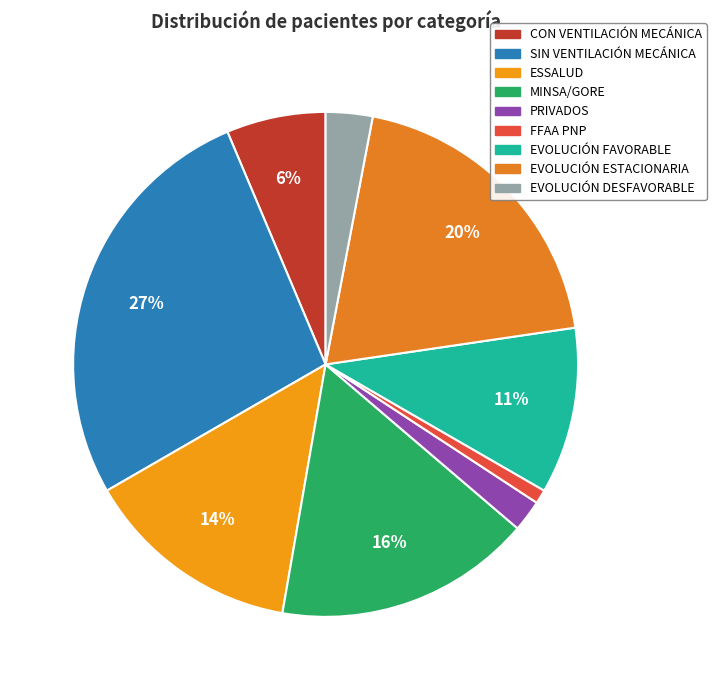

Is there any slice that represents more than half of the pie?

No